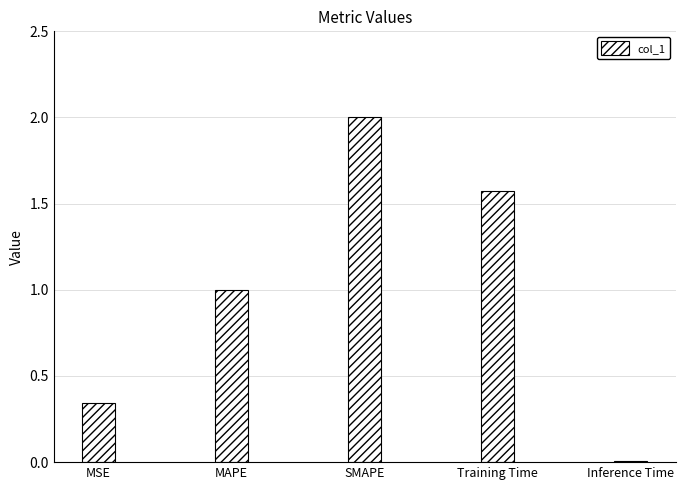

The value at MAPE is 1.0. True or false?

True